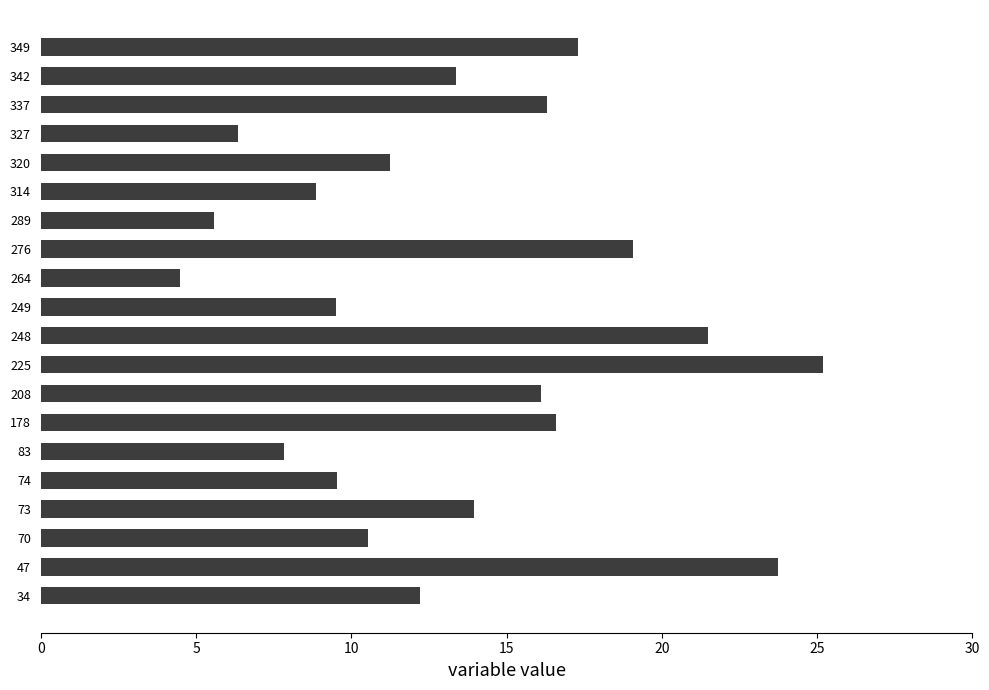

Read the value at 248.

21.5